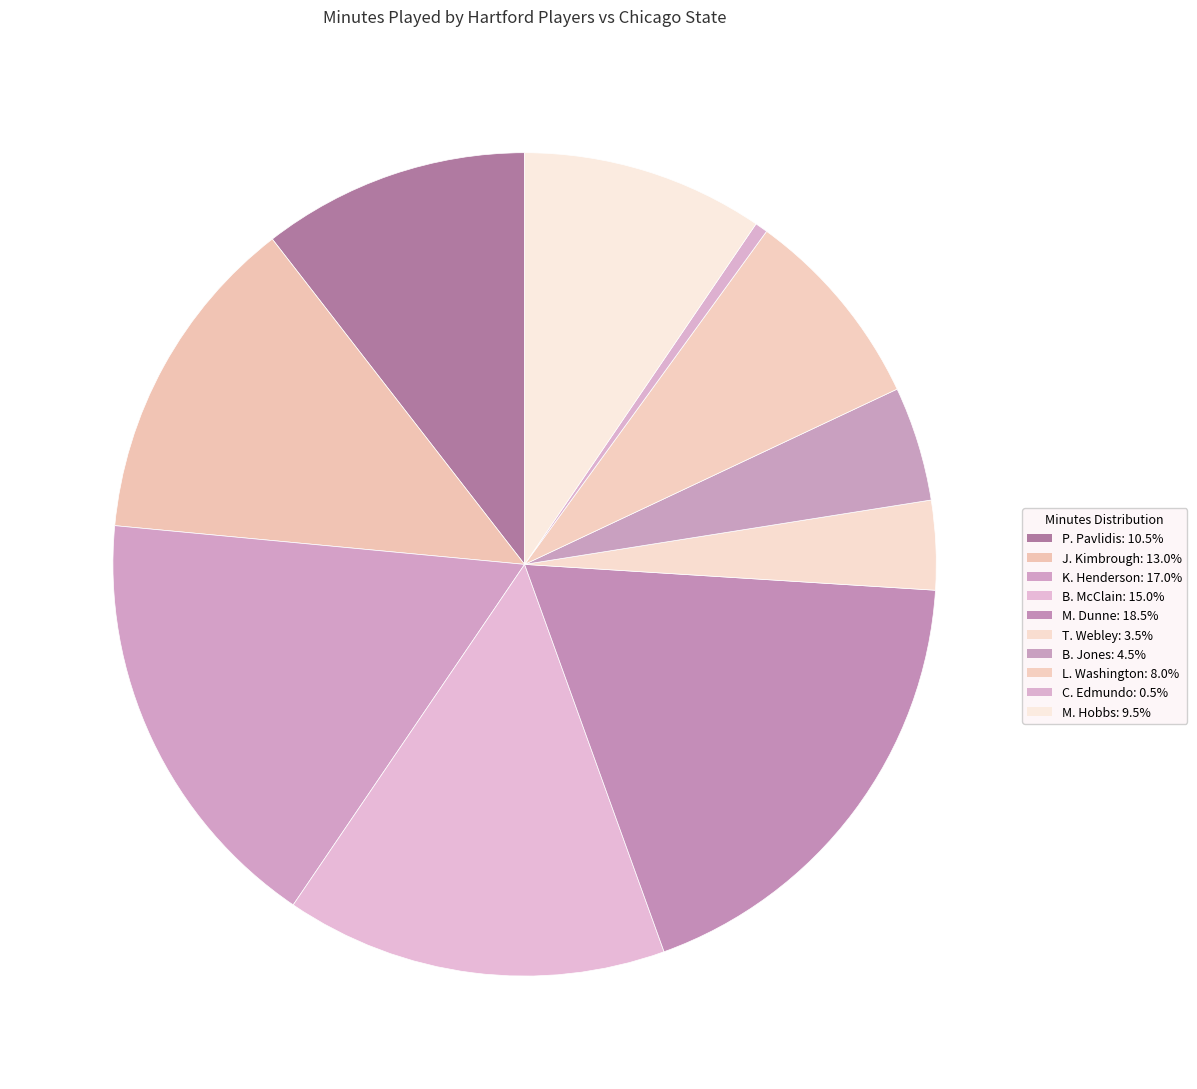

Is there a majority slice in this chart?

No